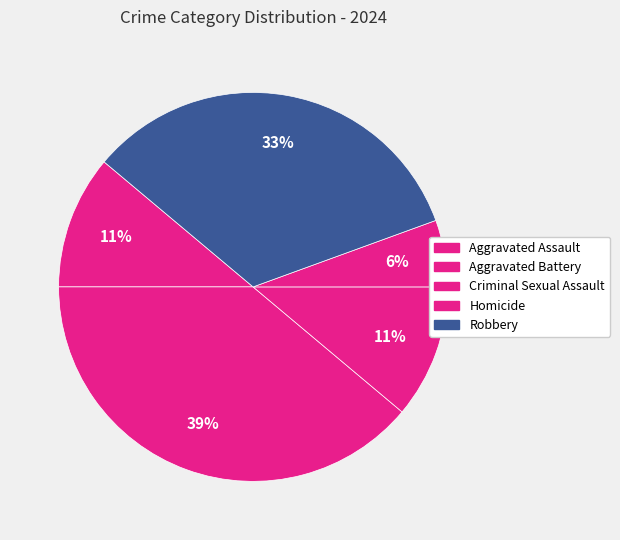

Count the number of slices in the pie.

5